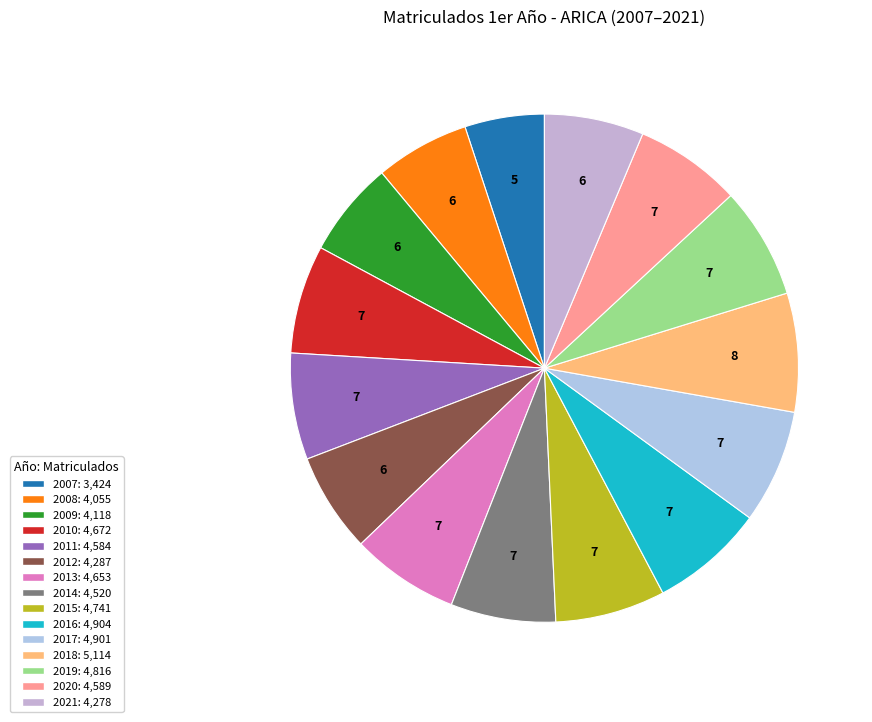

Is there any slice that represents more than half of the pie?

No